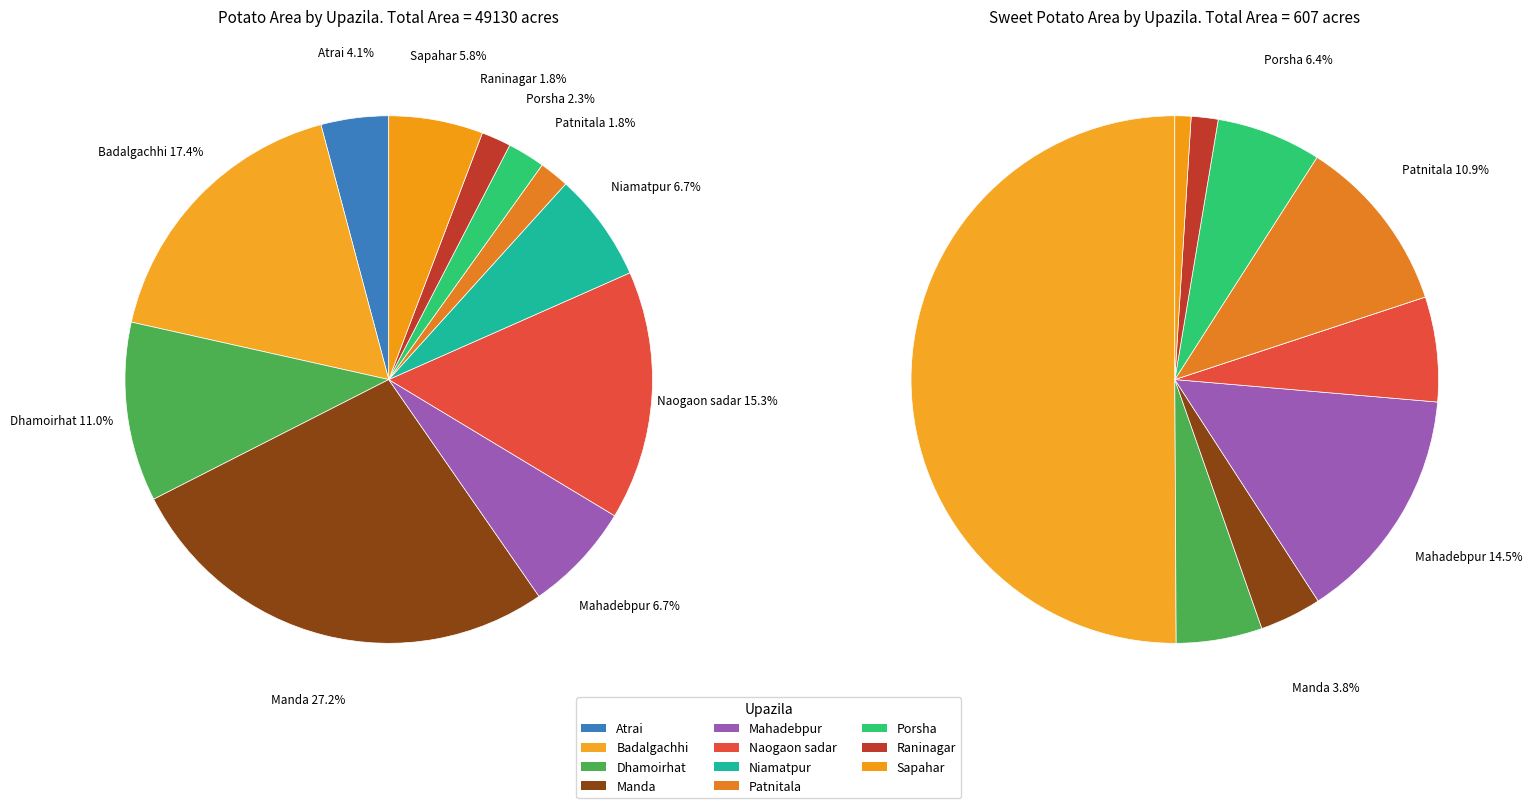

To the nearest percent, what is the average slice percentage?

9%